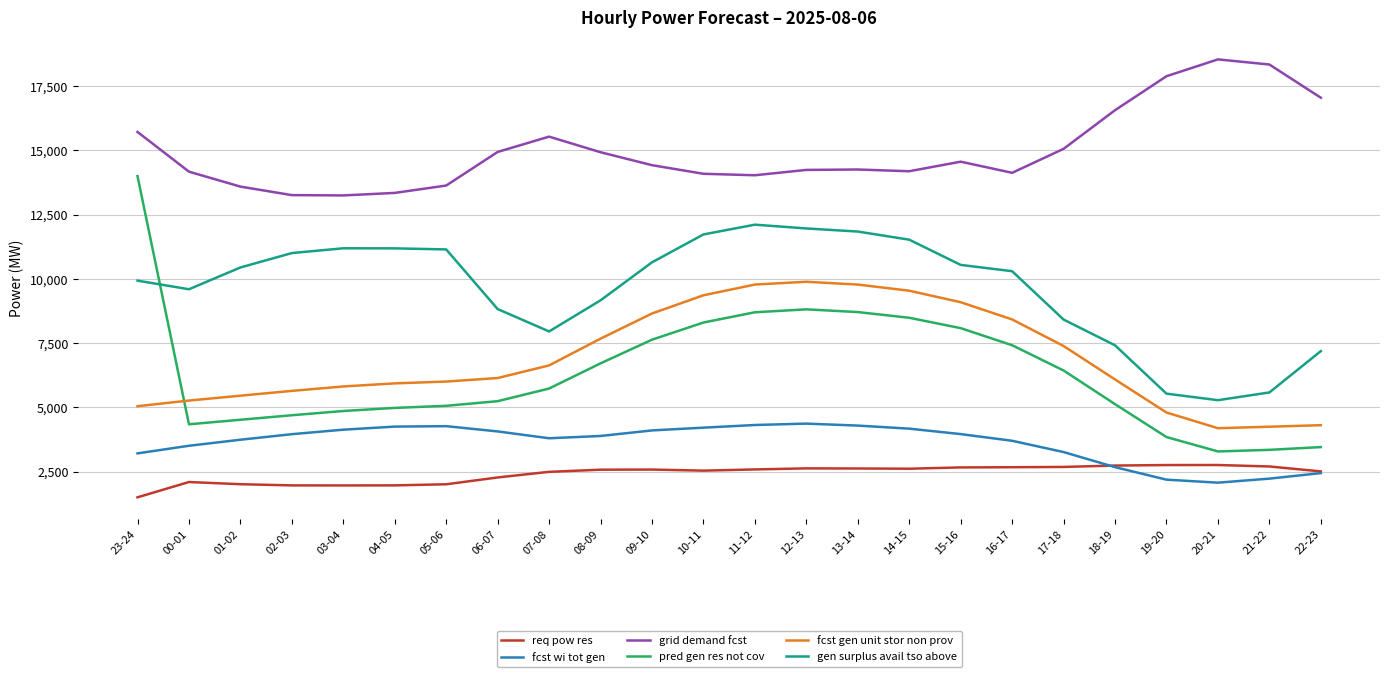

At 04-05, list the series in order from largest to smallest.

grid demand fcst, gen surplus avail tso above, fcst gen unit stor non prov, pred gen res not cov, fcst wi tot gen, req pow res